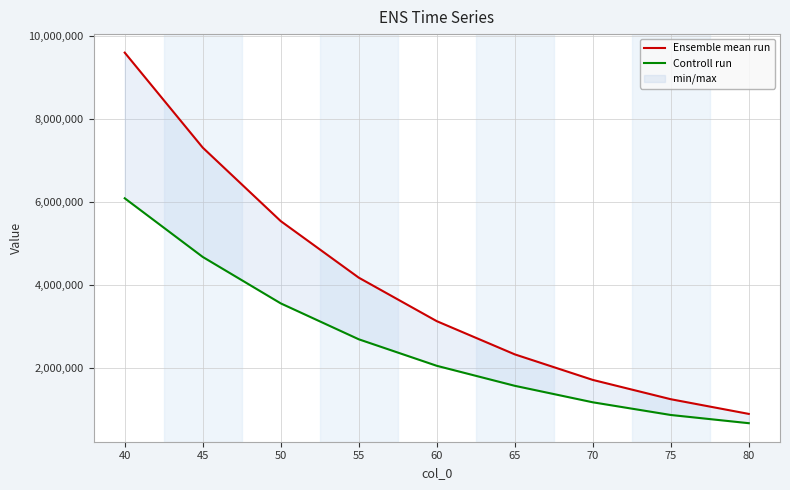

Rank the series at 80 from highest to lowest value.

Ensemble mean run, Controll run